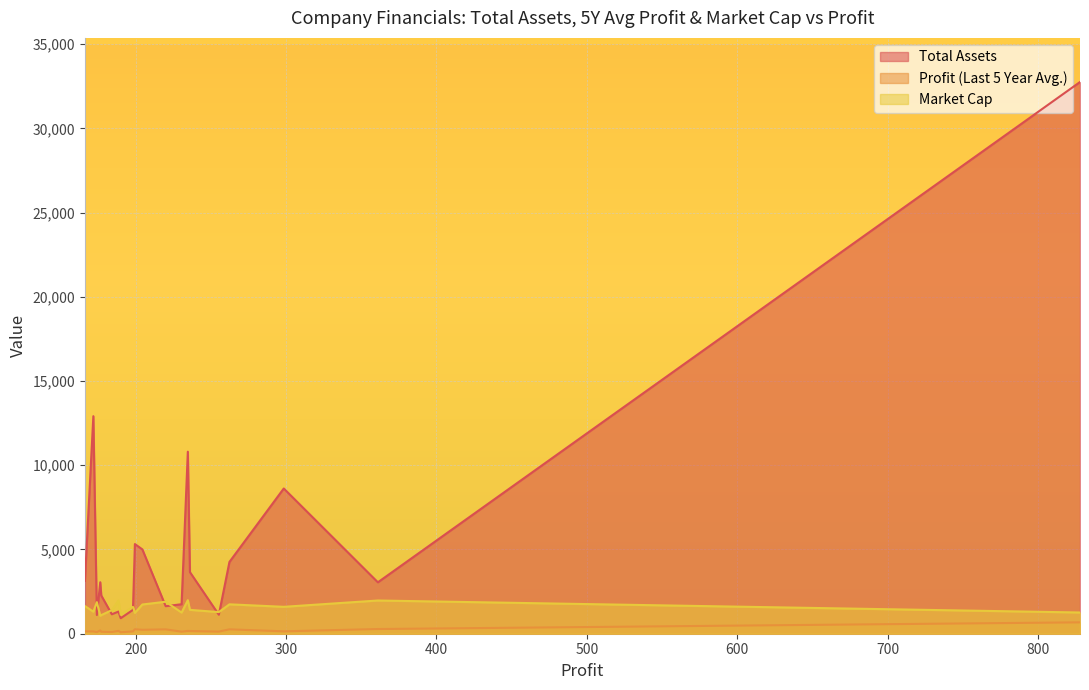

At which category is the sum across all series the highest?

828